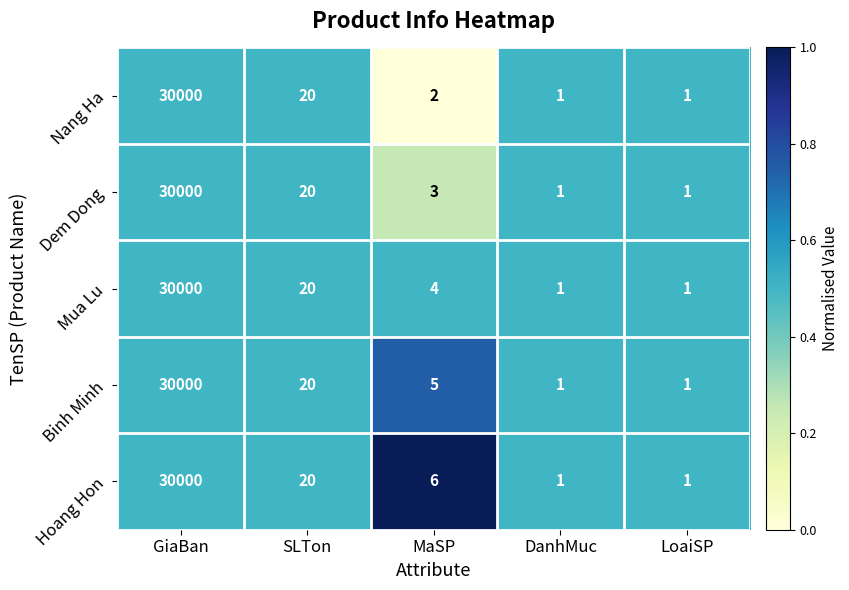

True or false: Binh Minh has a value of 0 at LoaiSP.

False